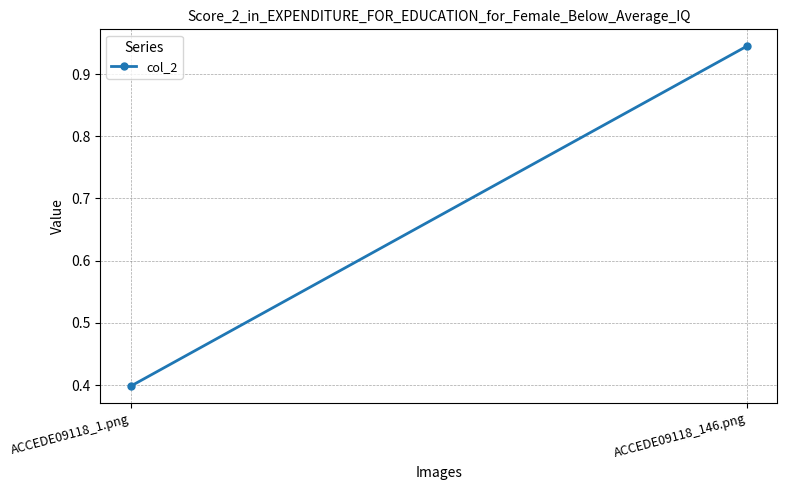

The value at ACCEDE09118_1.png is 0.6. True or false?

False